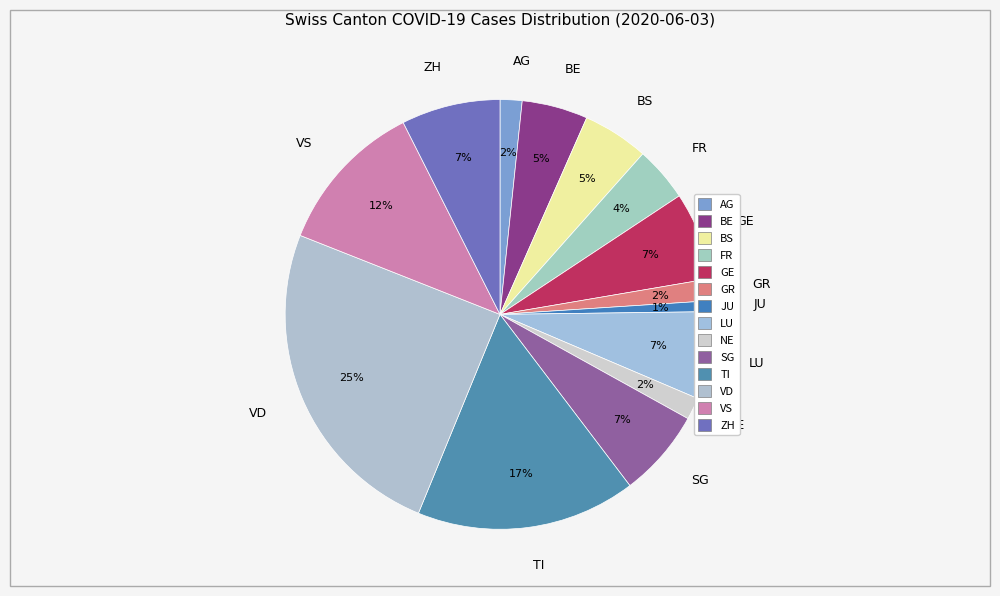

To the nearest percent, what portion does FR represent?

4%